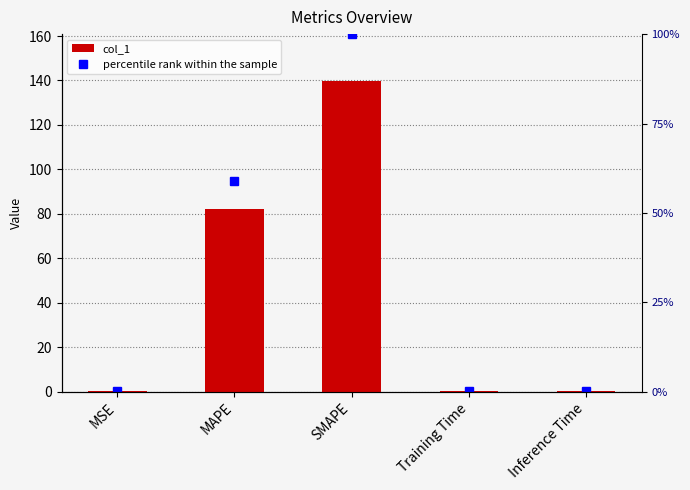

What is the greatest value displayed?

139.9